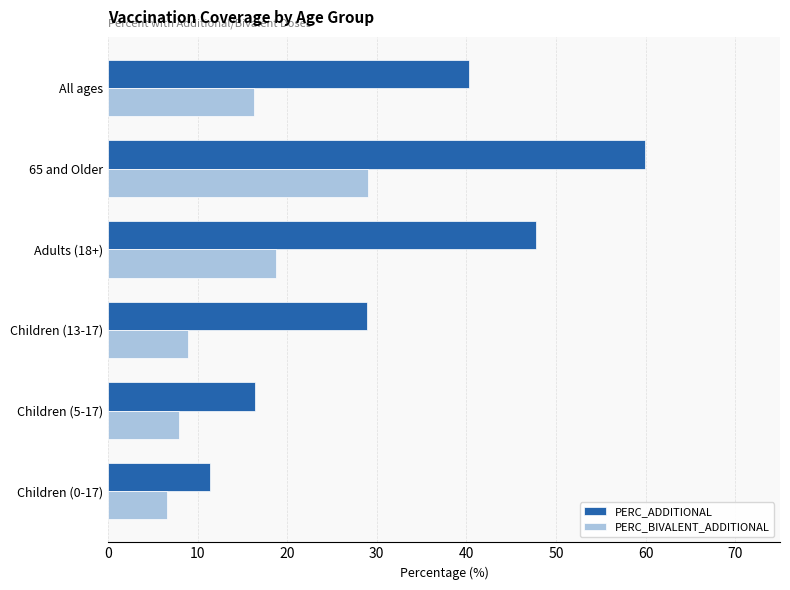

What is the difference between the maximum and minimum values in the PERC_ADDITIONAL series?

48.6